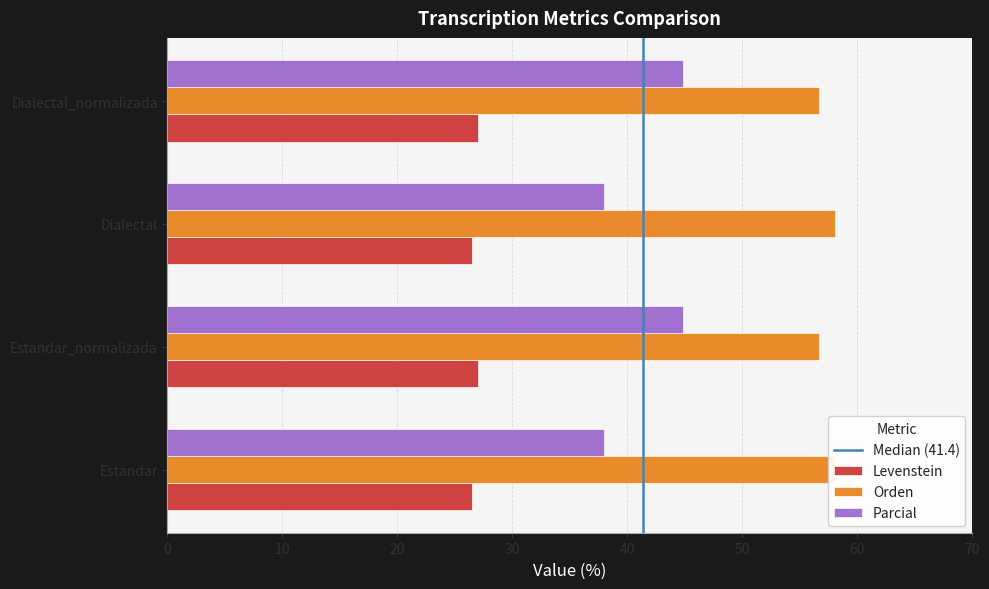

Reading left to right, what are all the values shown in this chart?

Levenstein: Estandar=26.5	Estandar_normalizada=27.0	Dialectal=26.5	Dialectal_normalizada=27.0
Orden: Estandar=58.1	Estandar_normalizada=56.7	Dialectal=58.1	Dialectal_normalizada=56.7
Parcial: Estandar=38.0	Estandar_normalizada=44.8	Dialectal=38.0	Dialectal_normalizada=44.8